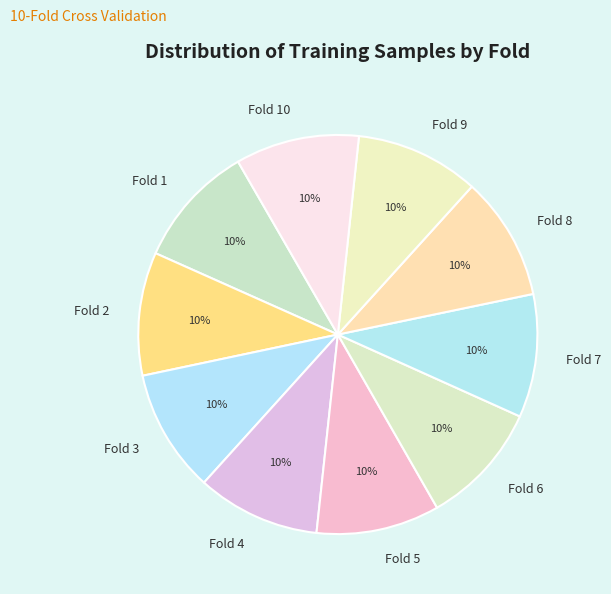

To the nearest percent, what is the average slice percentage?

10%